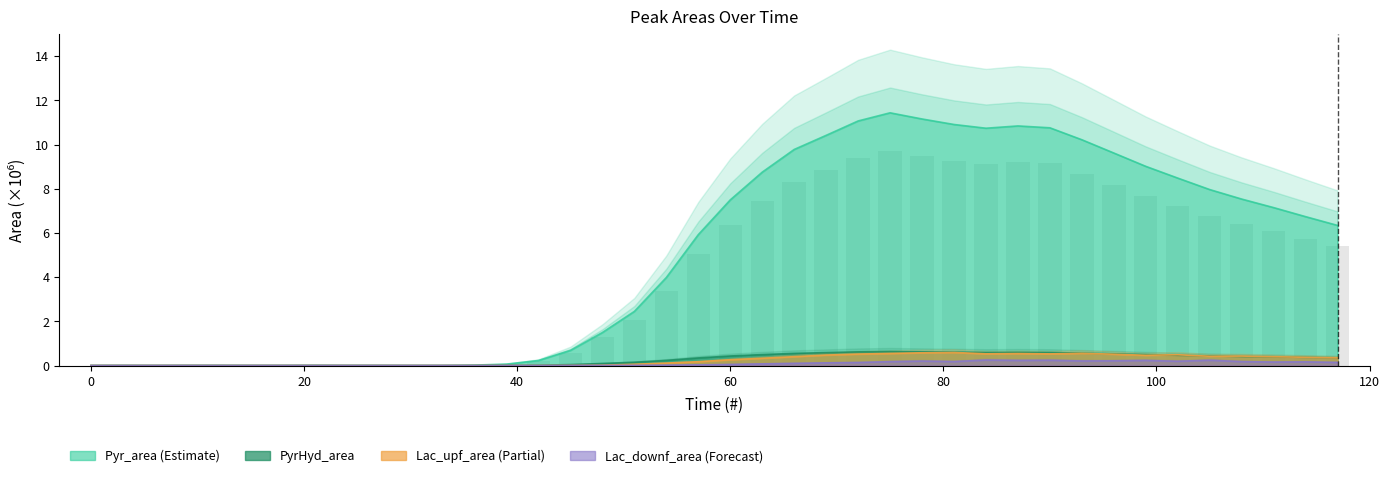

How many categories are shown in the chart?

40